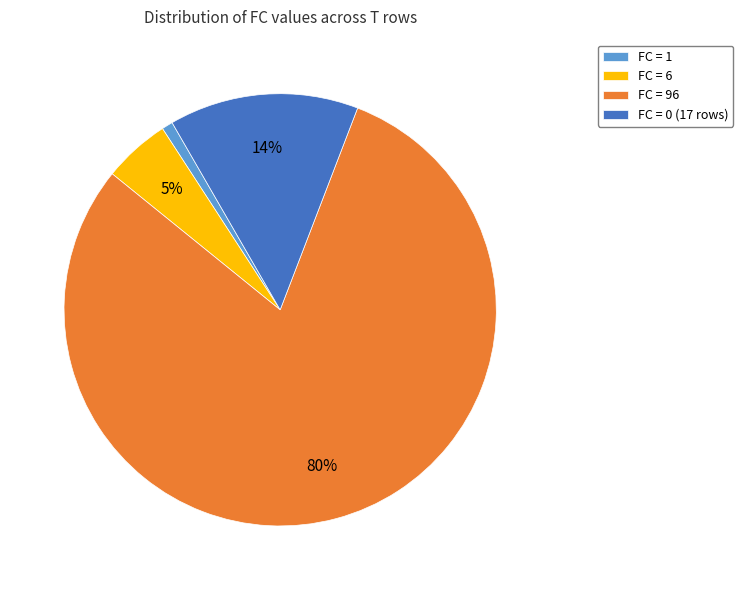

Is the sum of FC = 0 (17 rows) and FC = 1 greater than half?

No